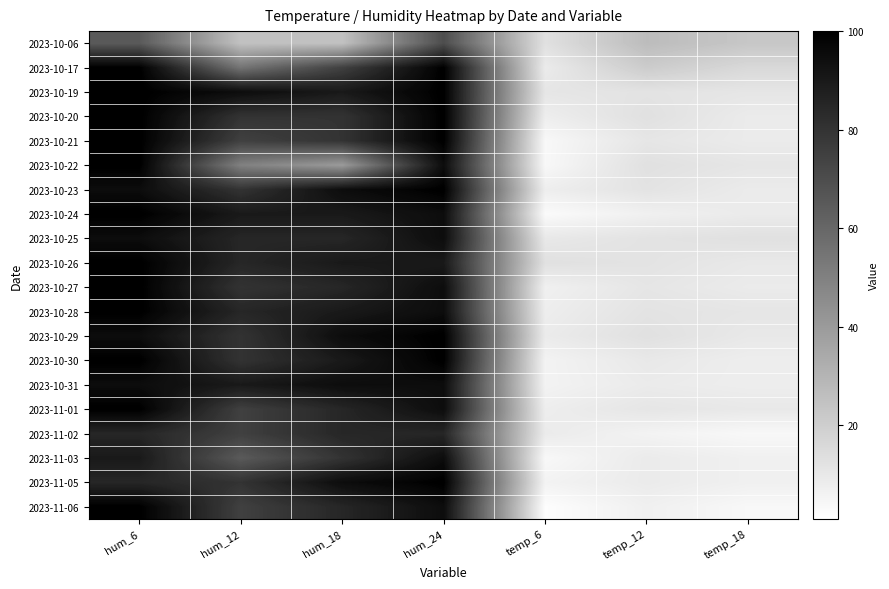

What is the spread (max minus min) of values at temp_12?

21